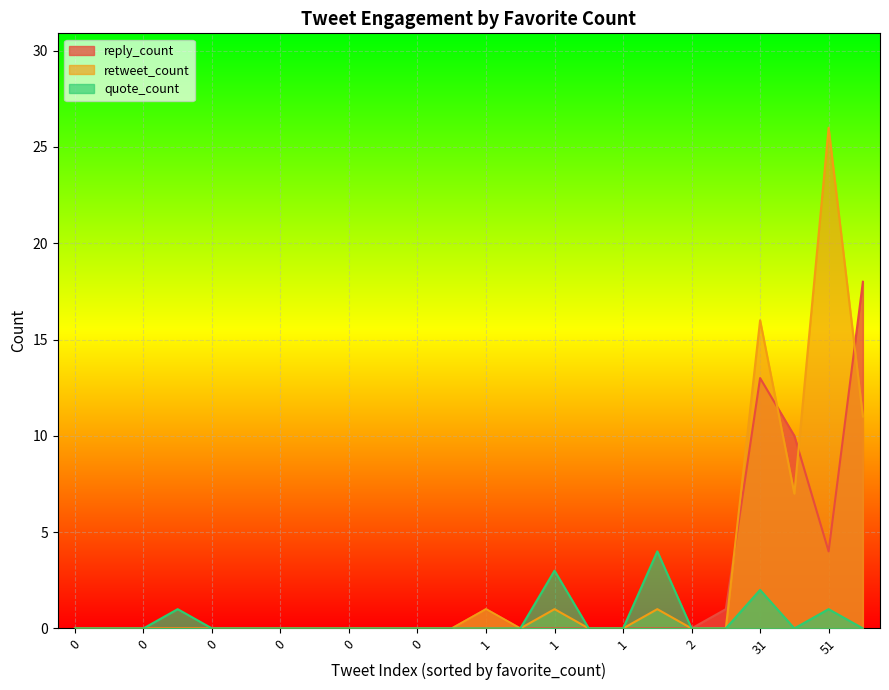

List the series in order of their overall mean, highest first.

retweet_count, reply_count, quote_count